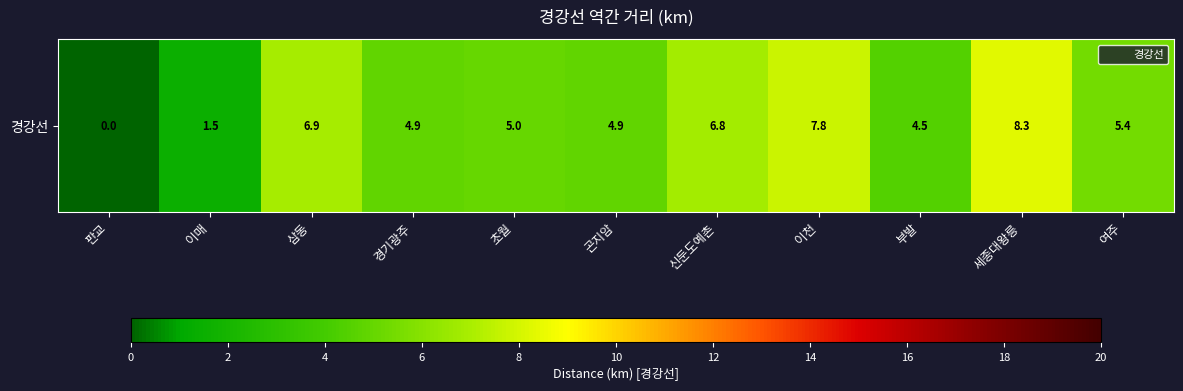

Is it true that the value at 신둔도예촌 is 10.6?

False